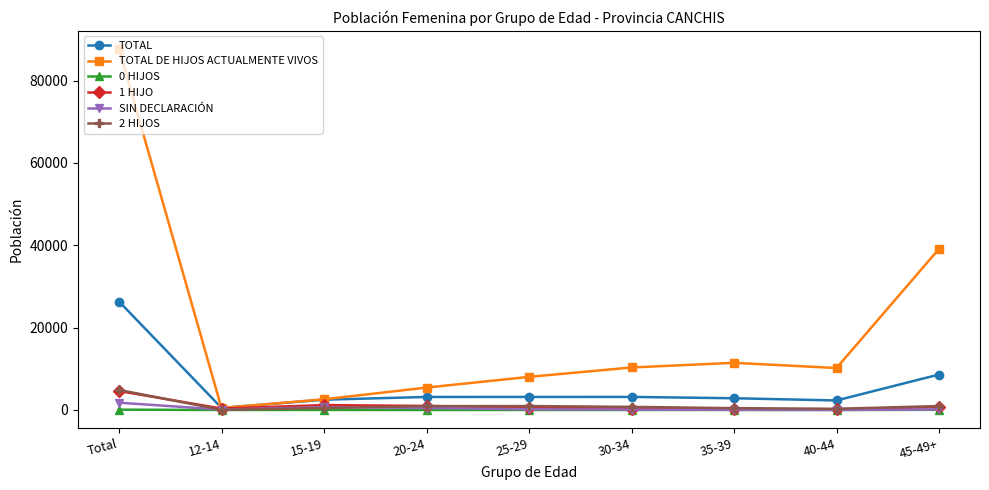

Which category has the highest value in the 2 HIJOS series?

Total